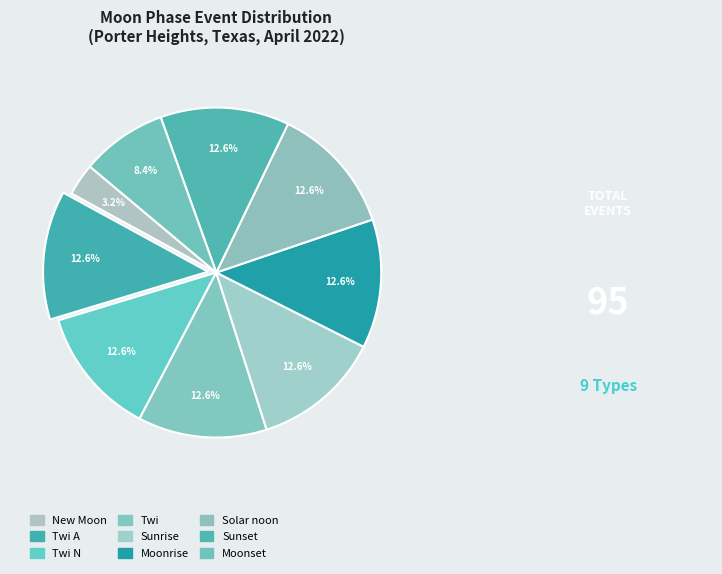

Count the number of slices in the pie.

9